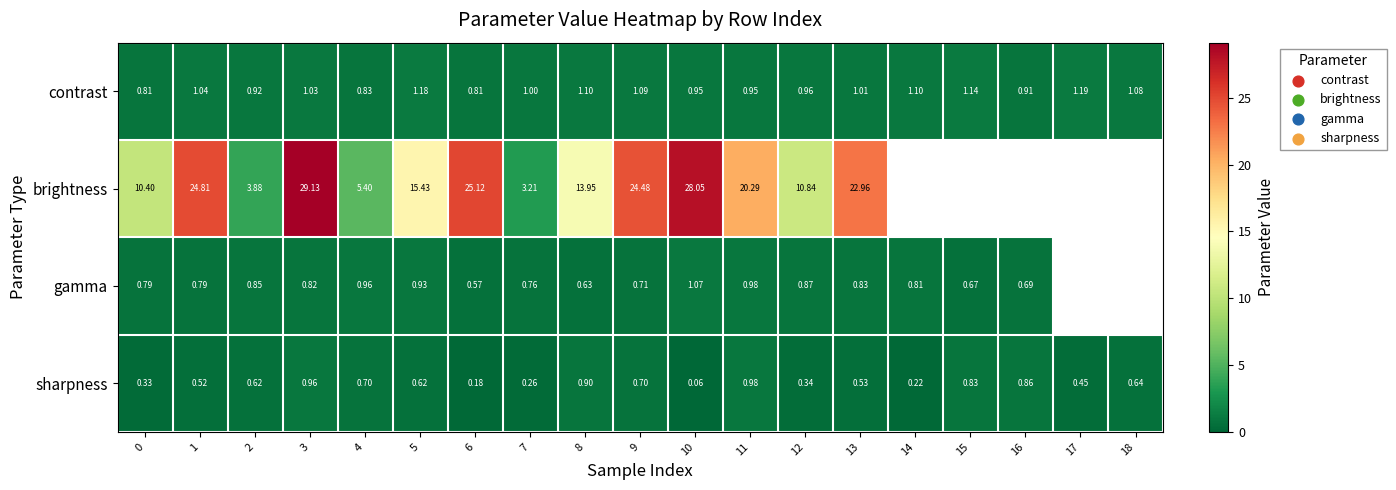

True or false: brightness has a value of 9.1 at 4.

False